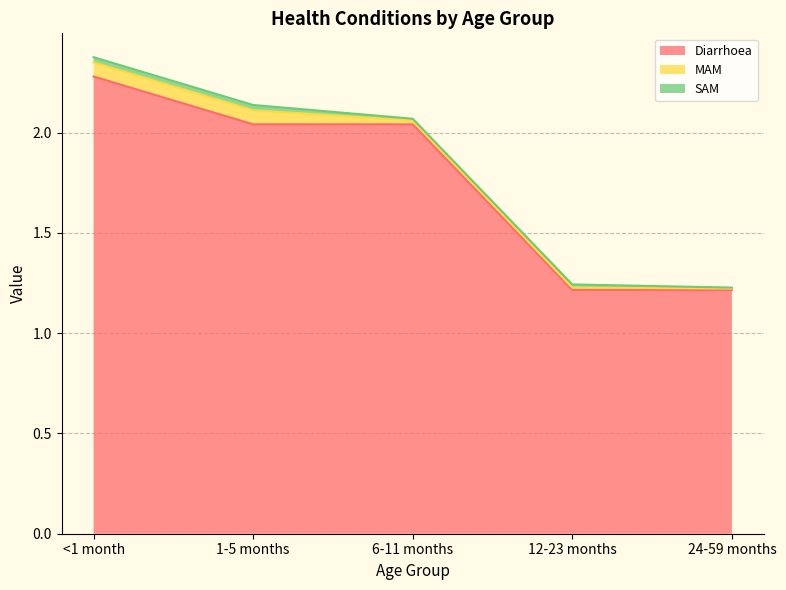

What is the value of the Diarrhoea point at the 4th from the left?

1.2